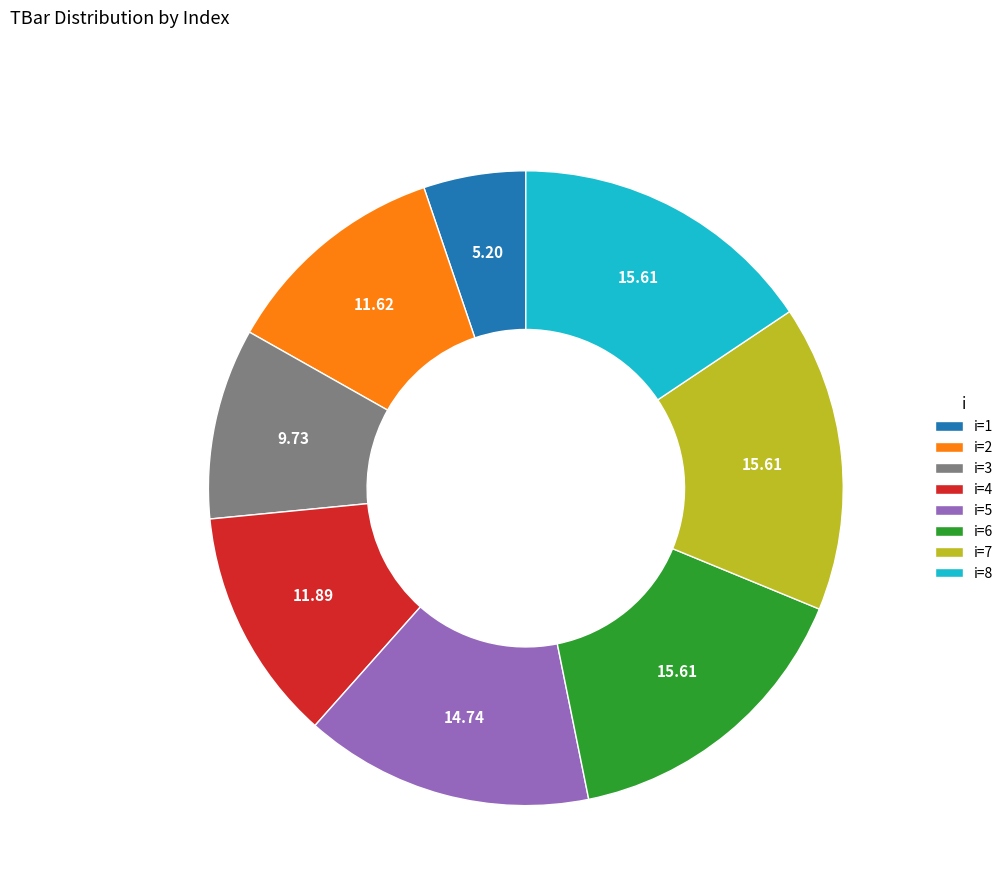

Between i=7 and i=2, which is larger?

i=7